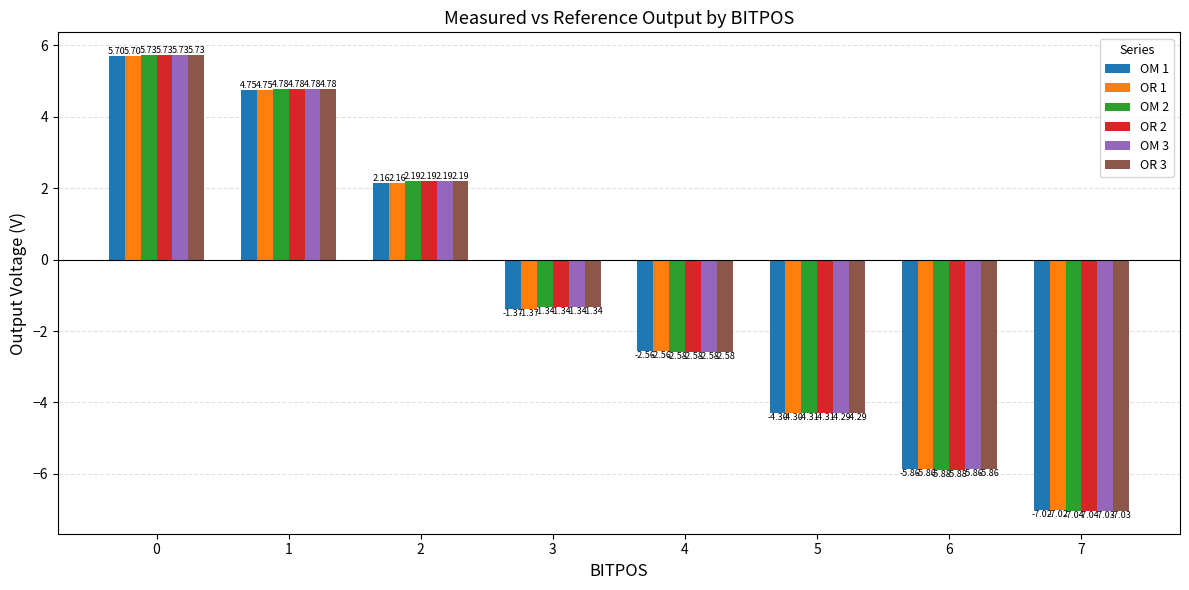

What is the difference between the OM 3 values at 2 and 0?

3.5